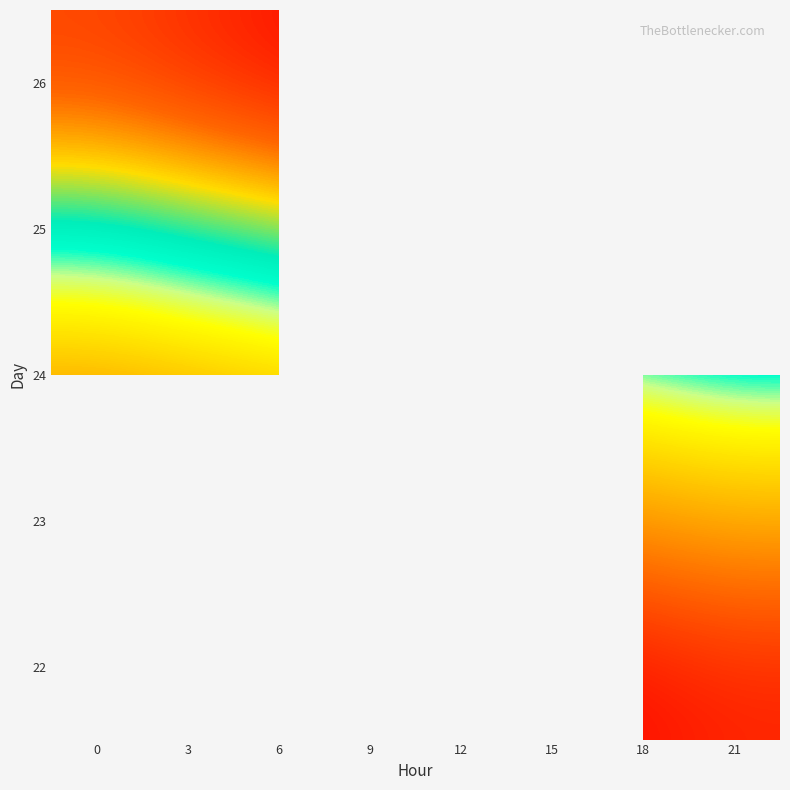

How many distinct data groups are displayed?

5